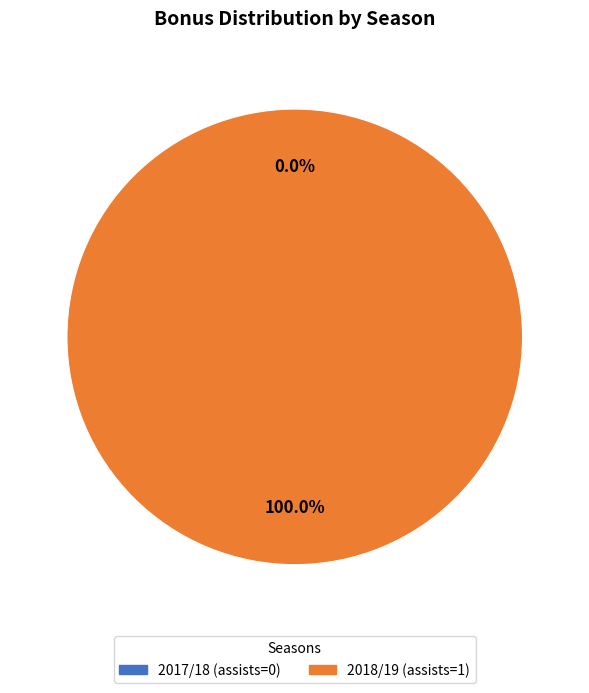

Is there a majority slice in this chart?

Yes